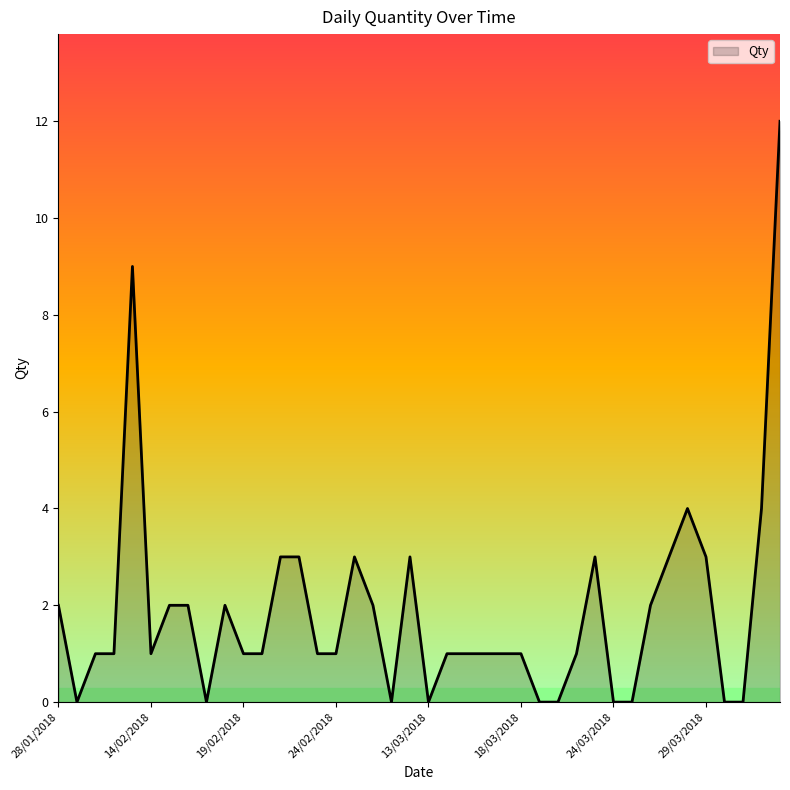

What is the greatest value displayed?

12